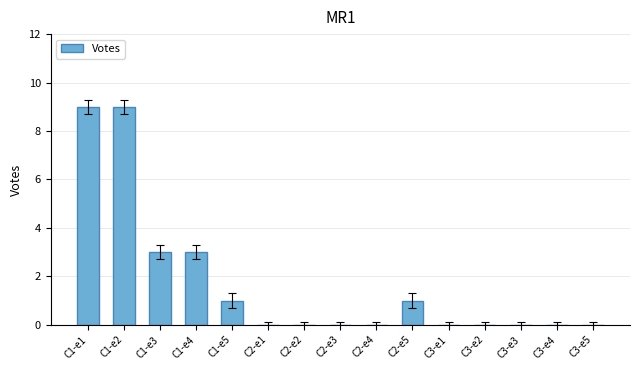

True or false: the data shows 6 at C2-e4.

False